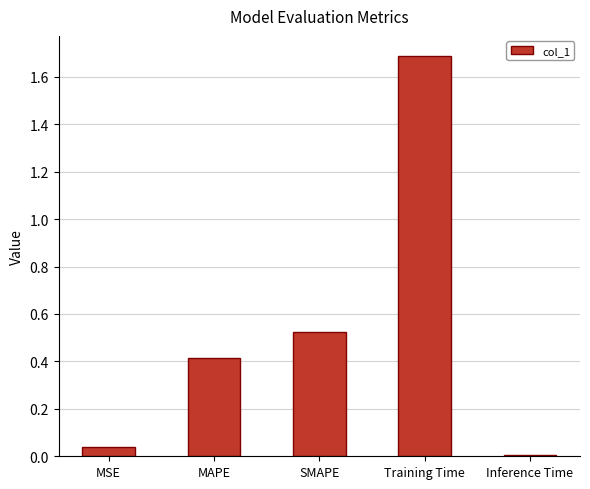

What is the change in value from Training Time to Inference Time?

-1.7